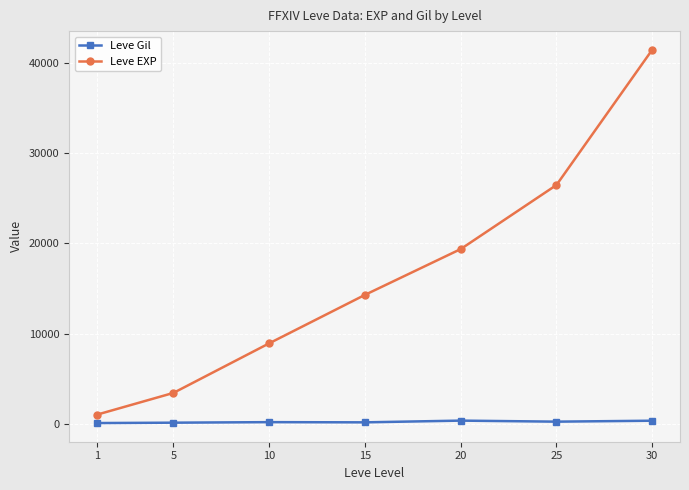

What value does the Leve EXP series have at 25?

26448.0